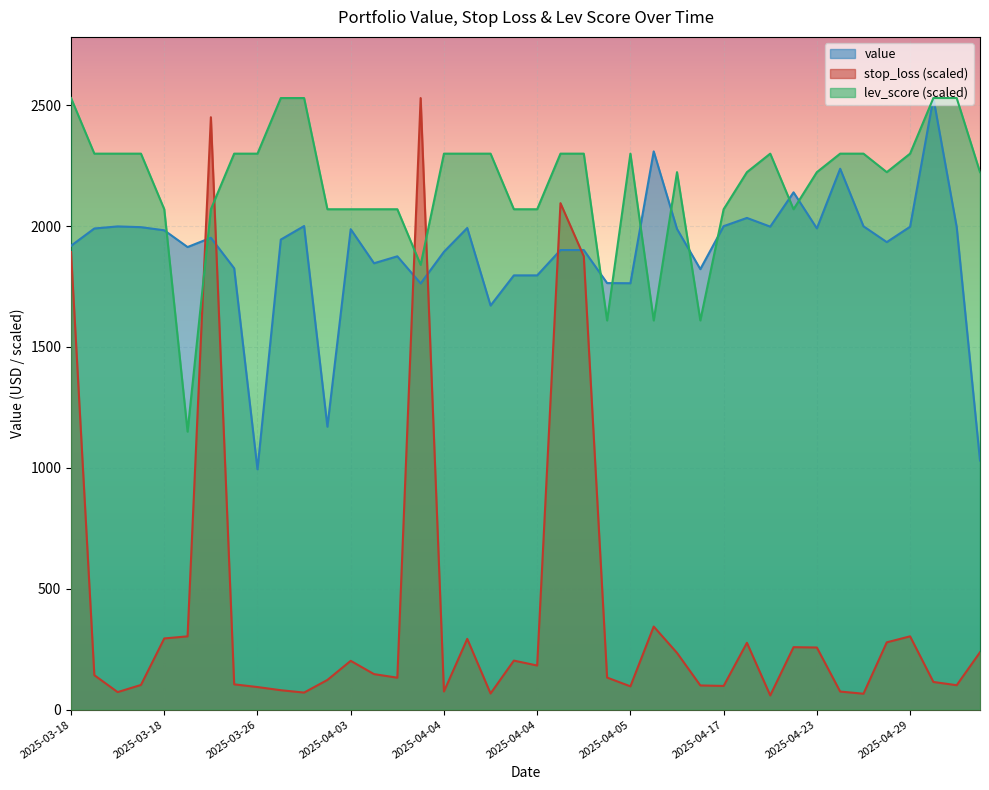

Does the chart display data point markers on the line(s)?

No